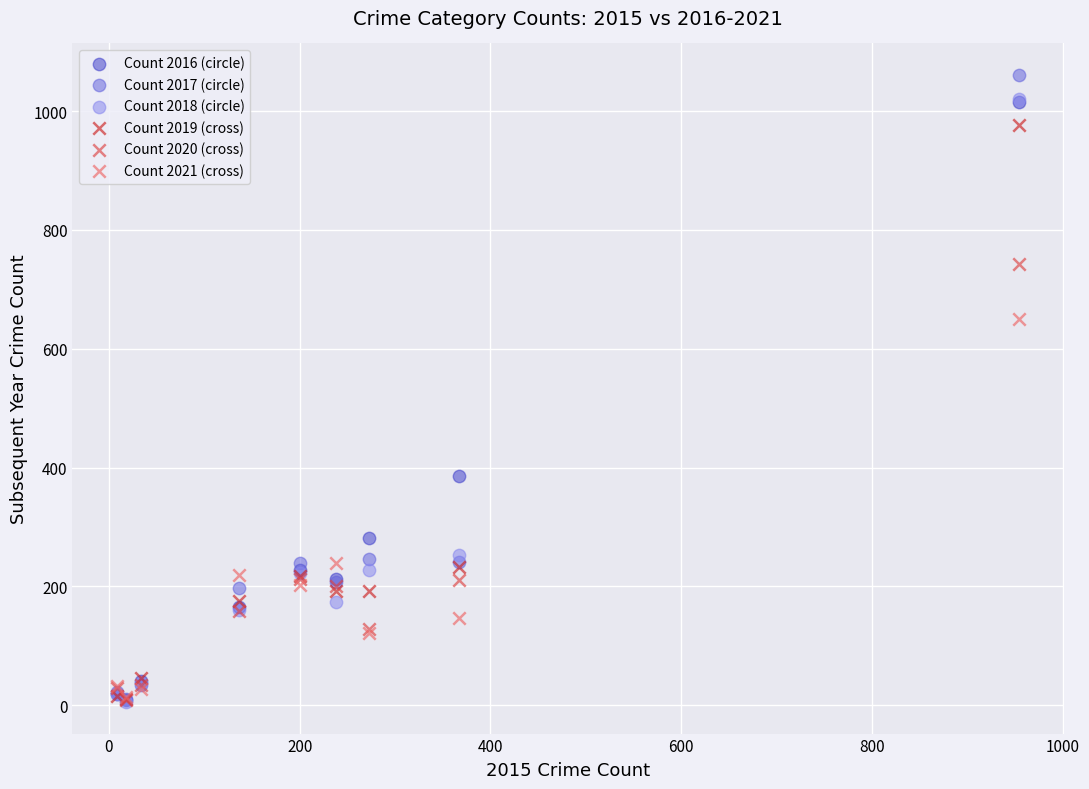

Across all series, what Y value is closest to 533?

650